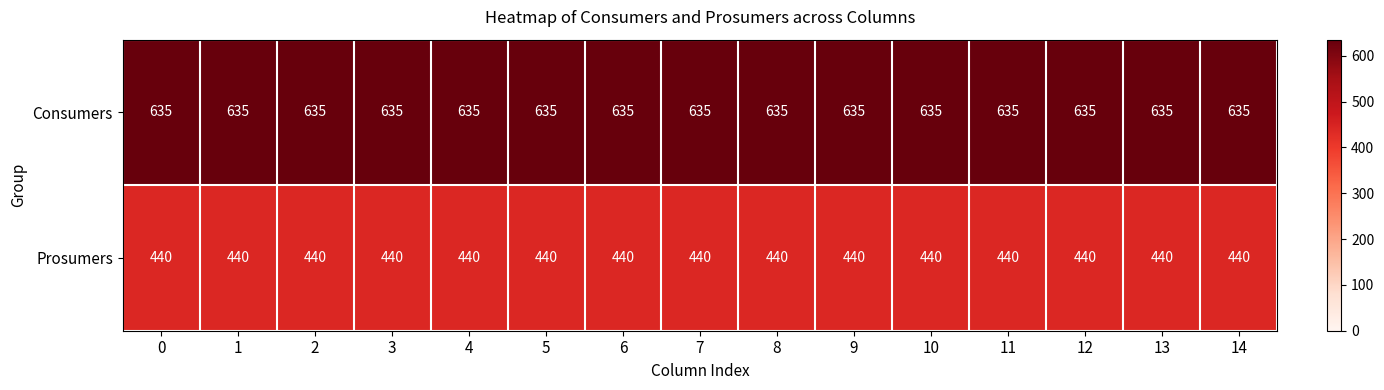

At how many categories does at least one series exceed 619?

15